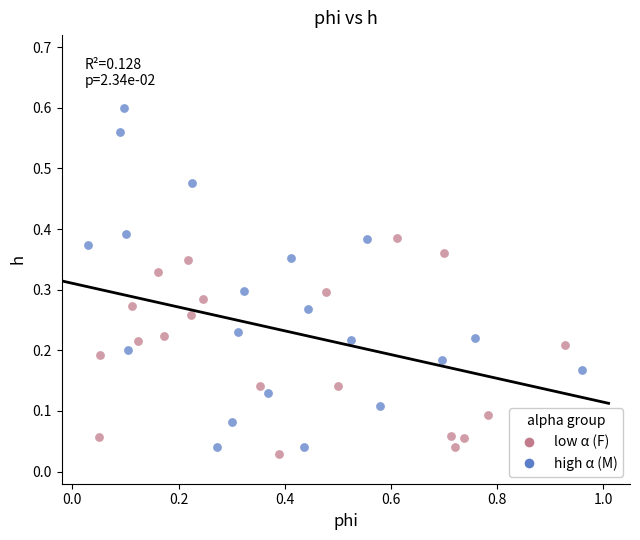

Which series reaches the minimum Y coordinate?

low α (F)